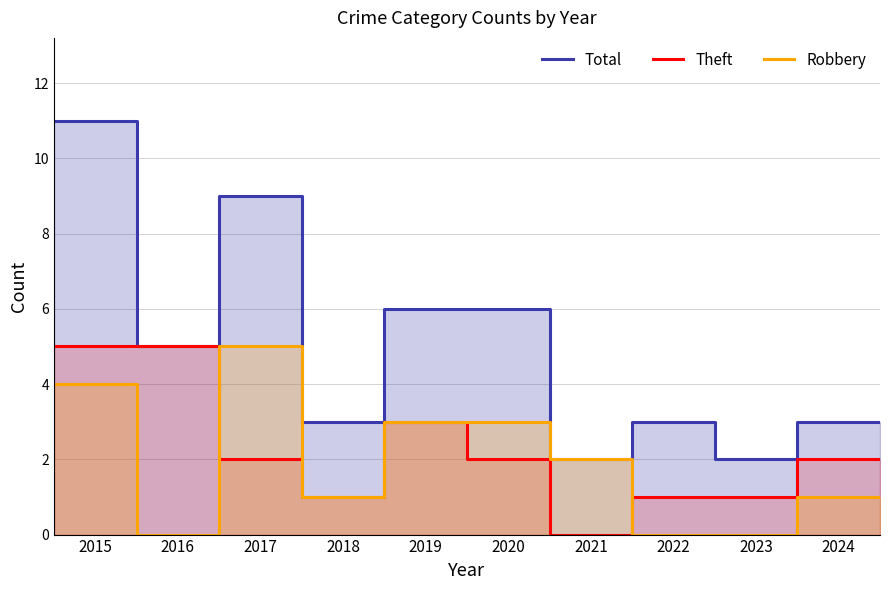

True or false: Robbery has a value of 1 at 2018.

True